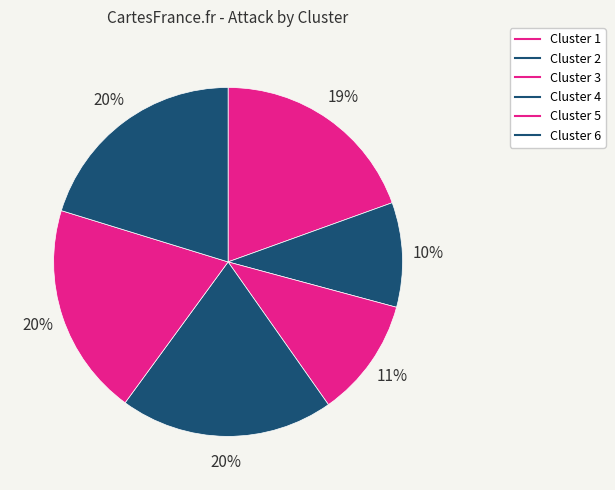

Between Cluster 5 and Cluster 1, which is larger?

Cluster 5